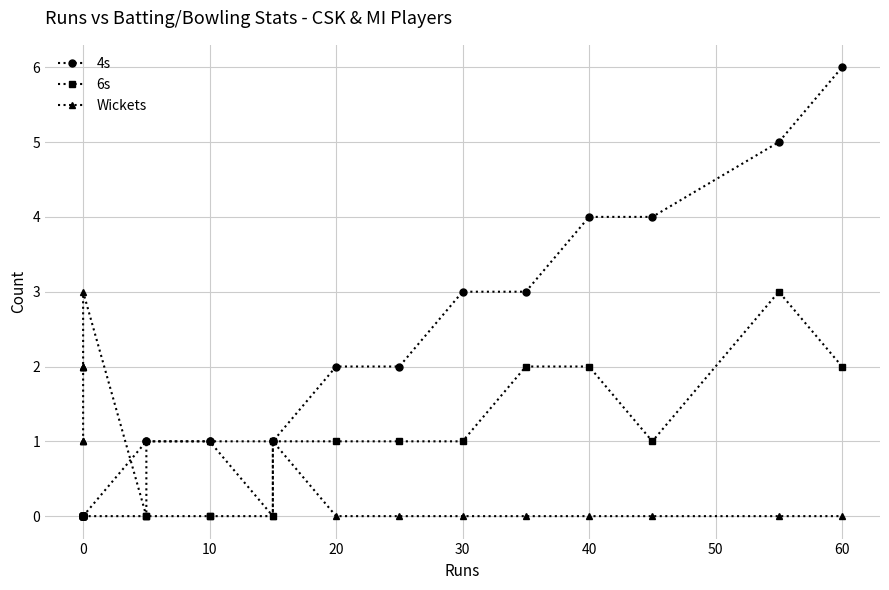

What is the highest value of the Wickets series?

3